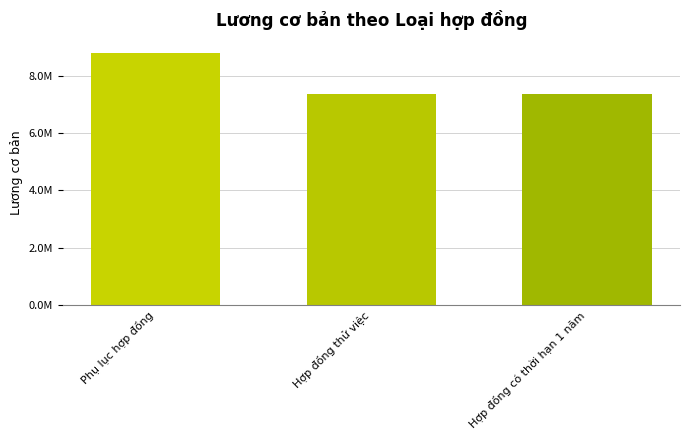

Does the chart contain any negative values?

No